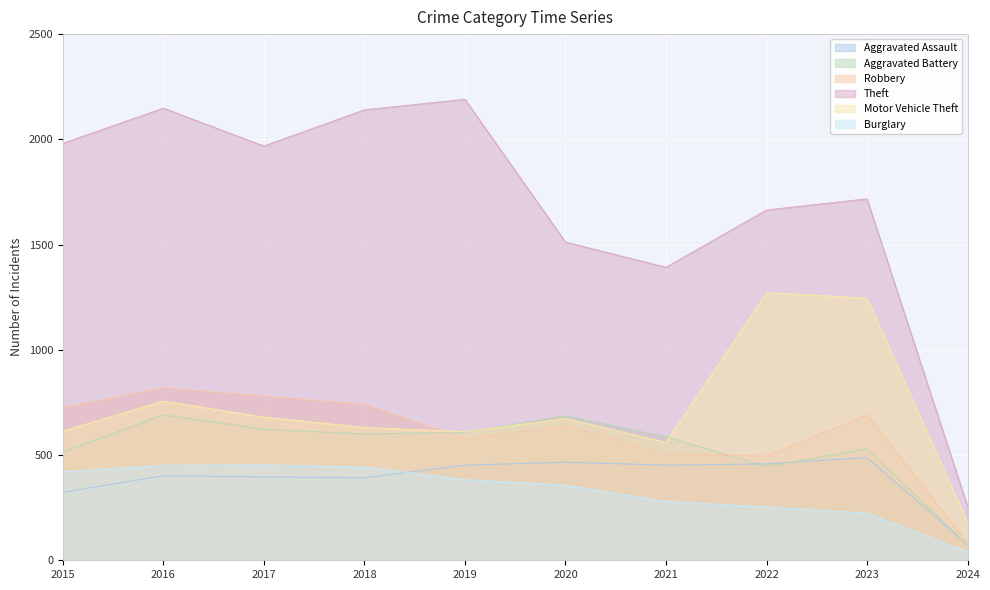

Reading left to right, what are all the values shown in this chart?

Aggravated Assault: 2015=323	2016=402	2017=396	2018=392	2019=452	2020=466	2021=452	2022=458	2023=488	2024=74
Aggravated Battery: 2015=515	2016=691	2017=623	2018=600	2019=608	2020=686	2021=587	2022=446	2023=529	2024=73
Robbery: 2015=726	2016=819	2017=780	2018=741	2019=577	2020=637	2021=506	2022=495	2023=690	2024=84
Theft: 2015=1981	2016=2148	2017=1968	2018=2140	2019=2190	2020=1512	2021=1392	2022=1664	2023=1717	2024=256
Motor Vehicle Theft: 2015=614	2016=756	2017=680	2018=631	2019=611	2020=673	2021=560	2022=1272	2023=1245	2024=180
Burglary: 2015=421	2016=451	2017=453	2018=443	2019=383	2020=357	2021=280	2022=253	2023=224	2024=40